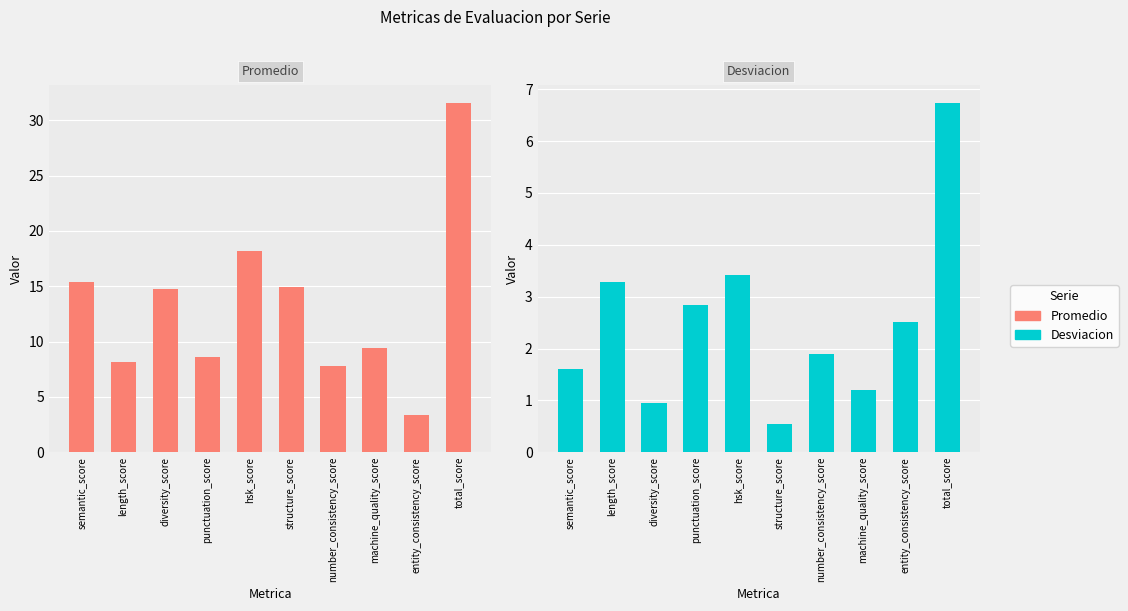

Are the bars grouped side by side (vs. stacked)?

Yes